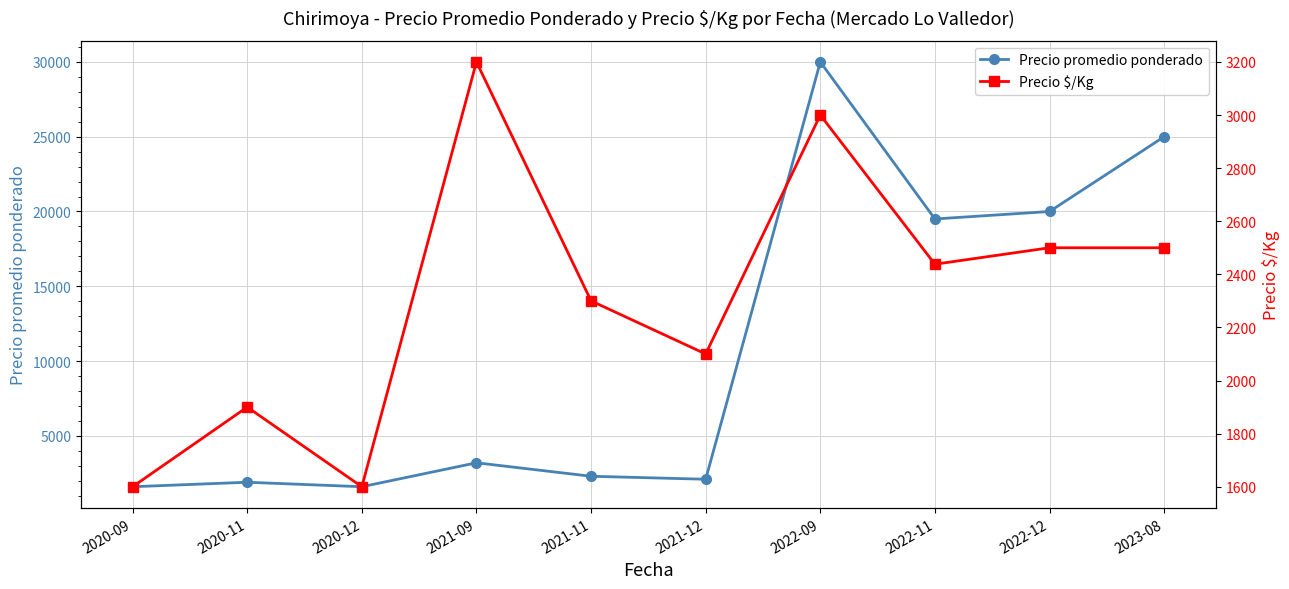

Between 2022-09 and 2022-12, which is larger?

2022-09